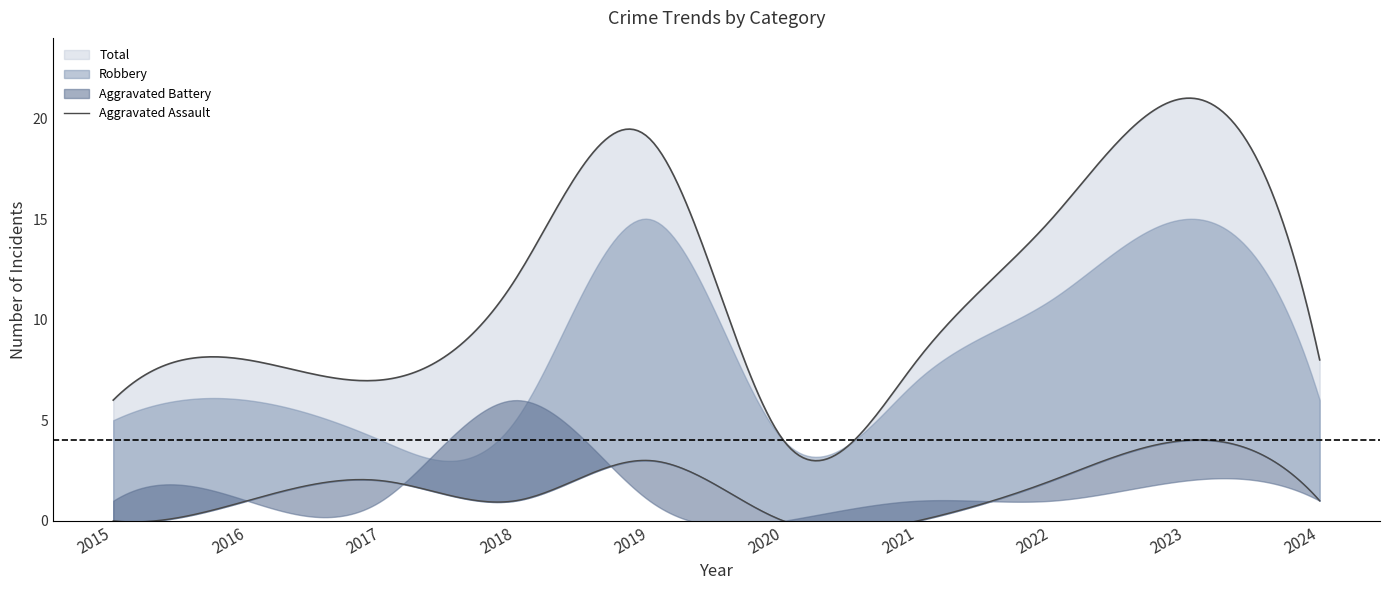

The value of Aggravated Assault at 2019 is 3. True or false?

True